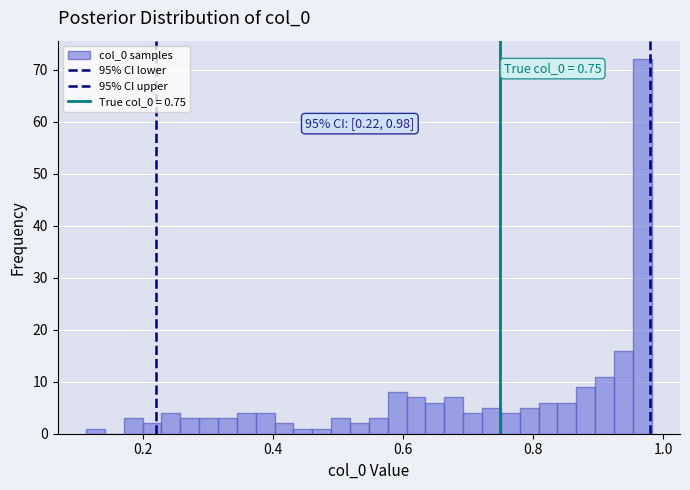

Read against the x-axis, roughly where is the centre of the tallest bar?

0.96